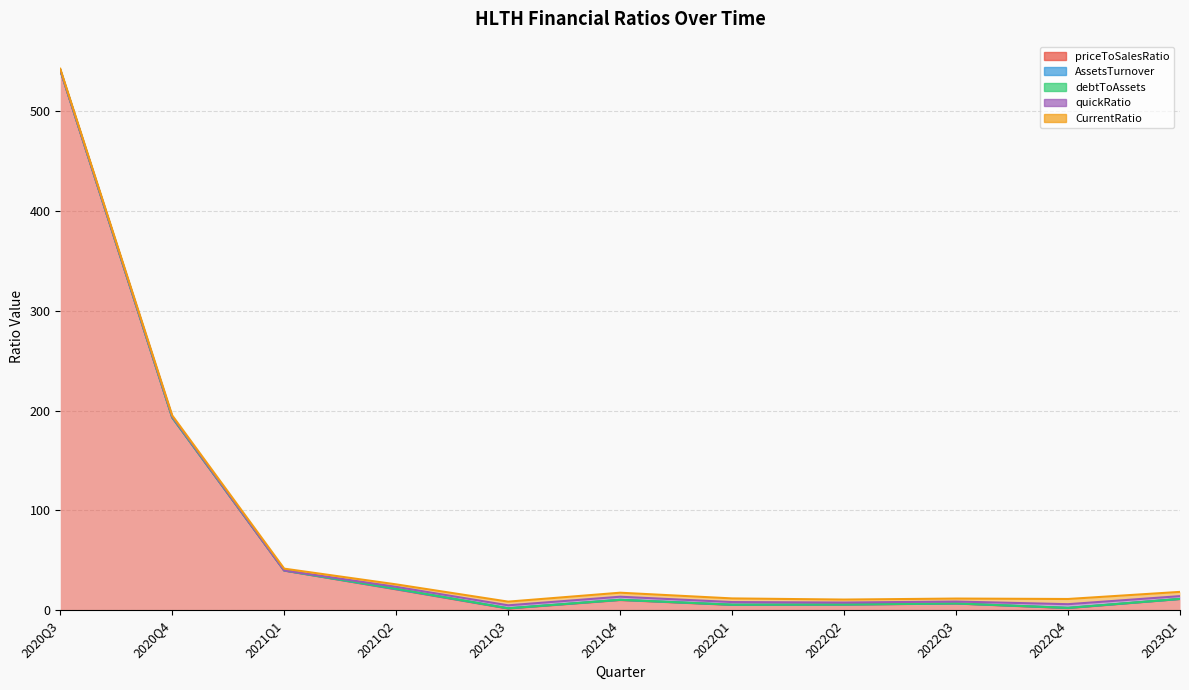

What is the total value across all series at 2022Q4?

11.3